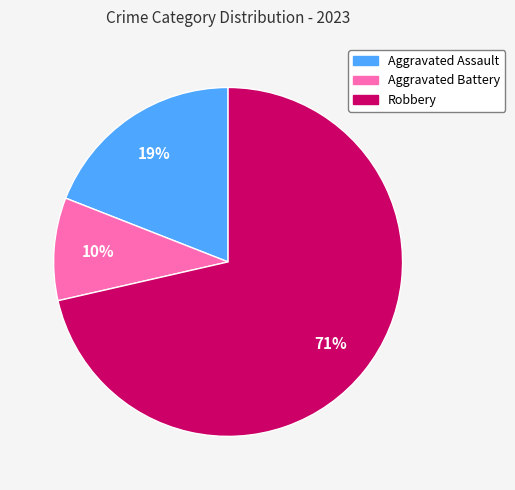

Which has a higher value, Robbery or Aggravated Battery?

Robbery